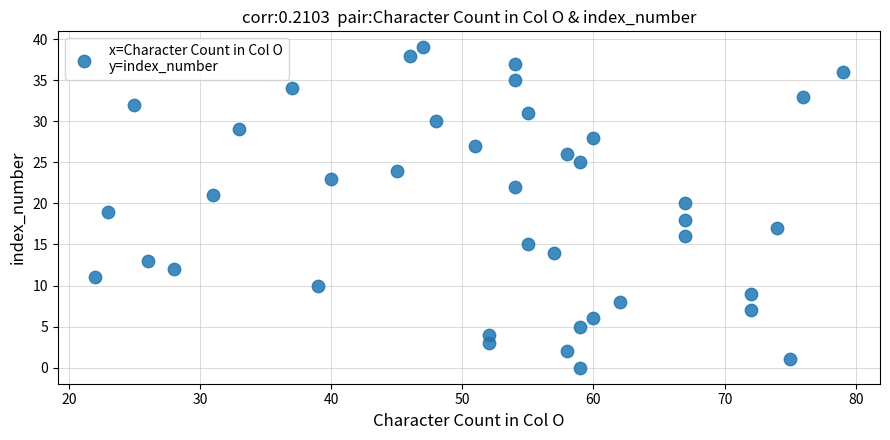

What is the range of X values (max minus min)?

57